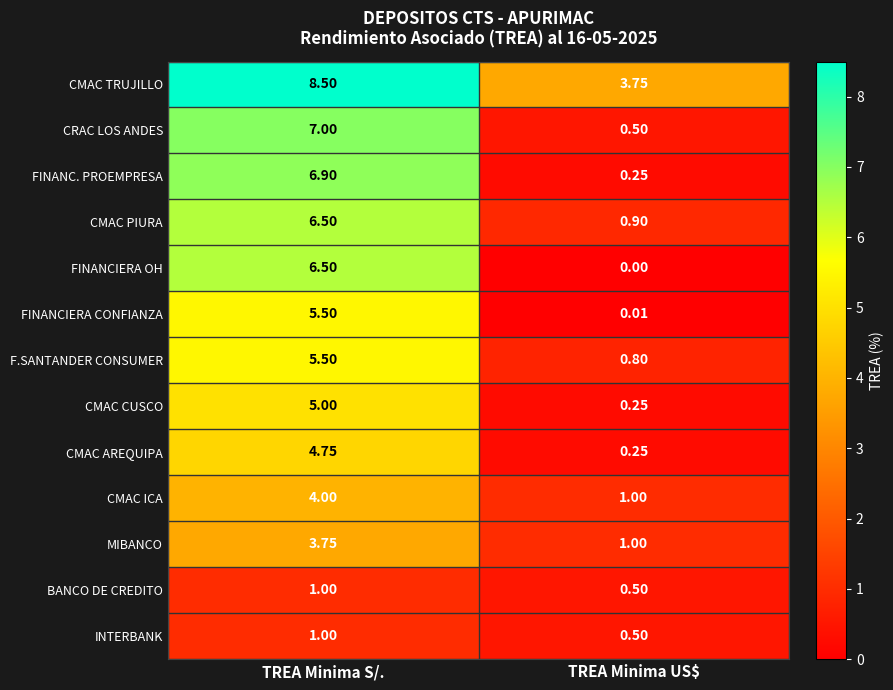

At which label does CMAC TRUJILLO reach its peak?

TREA Minima S/.